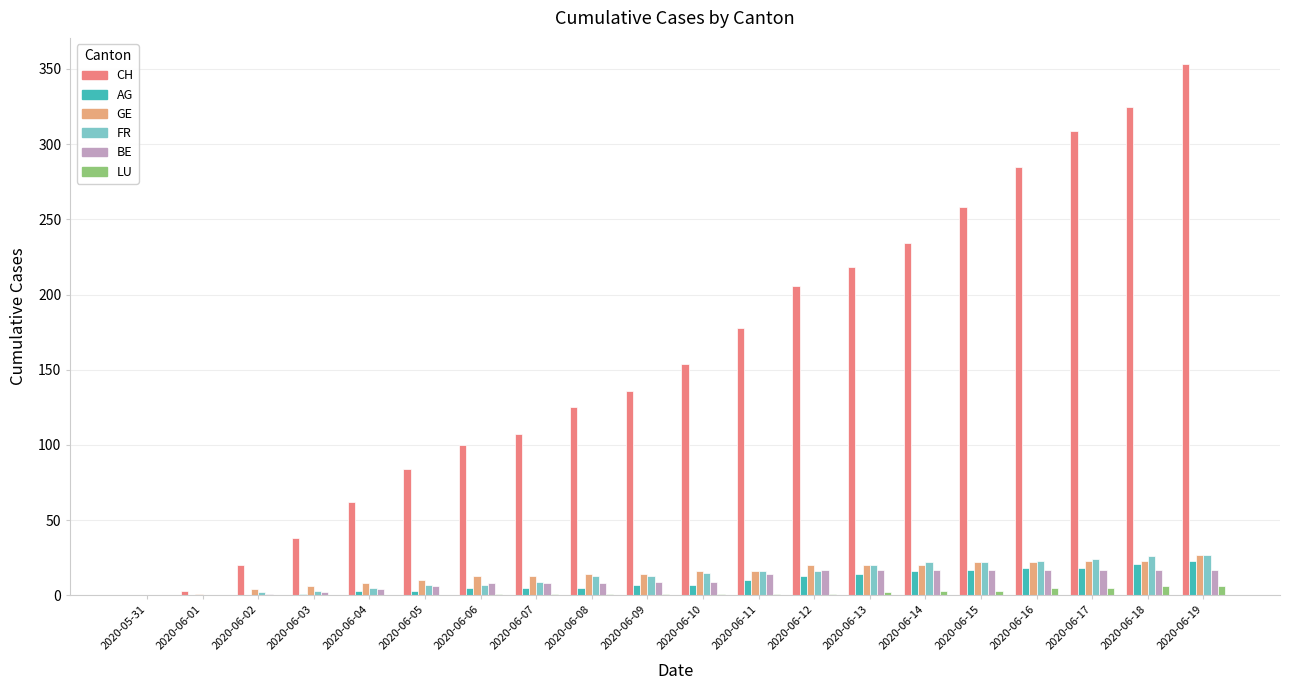

Which label corresponds to the largest value in the chart?

2020-06-19